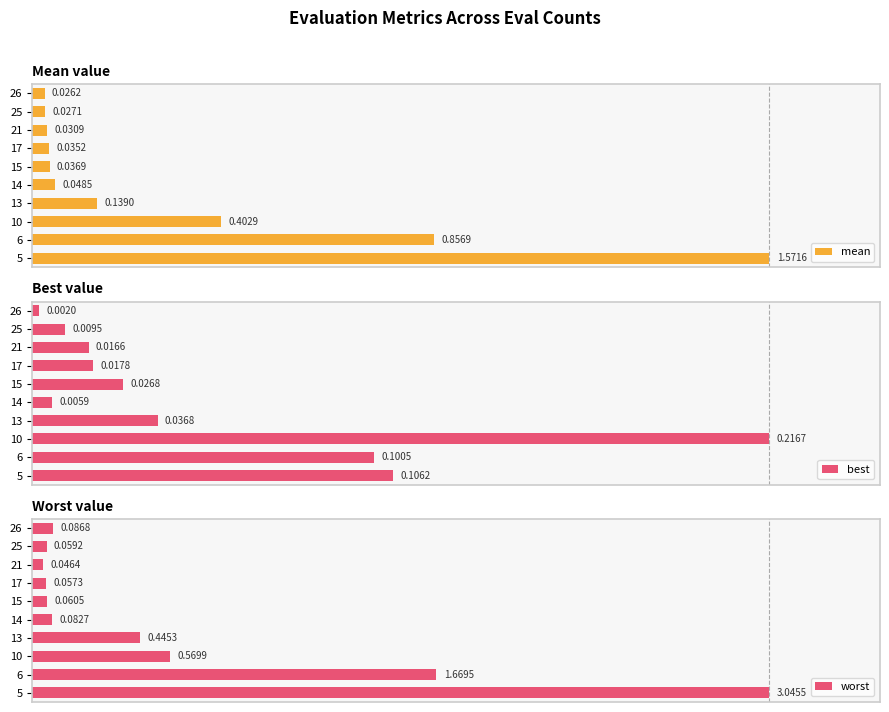

Which series has the widest spread of values?

best